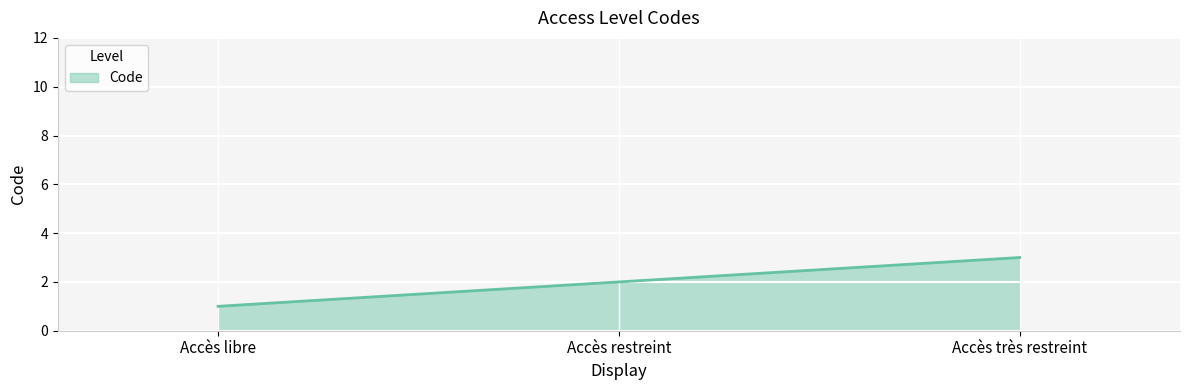

What is the difference between the maximum and minimum values?

2